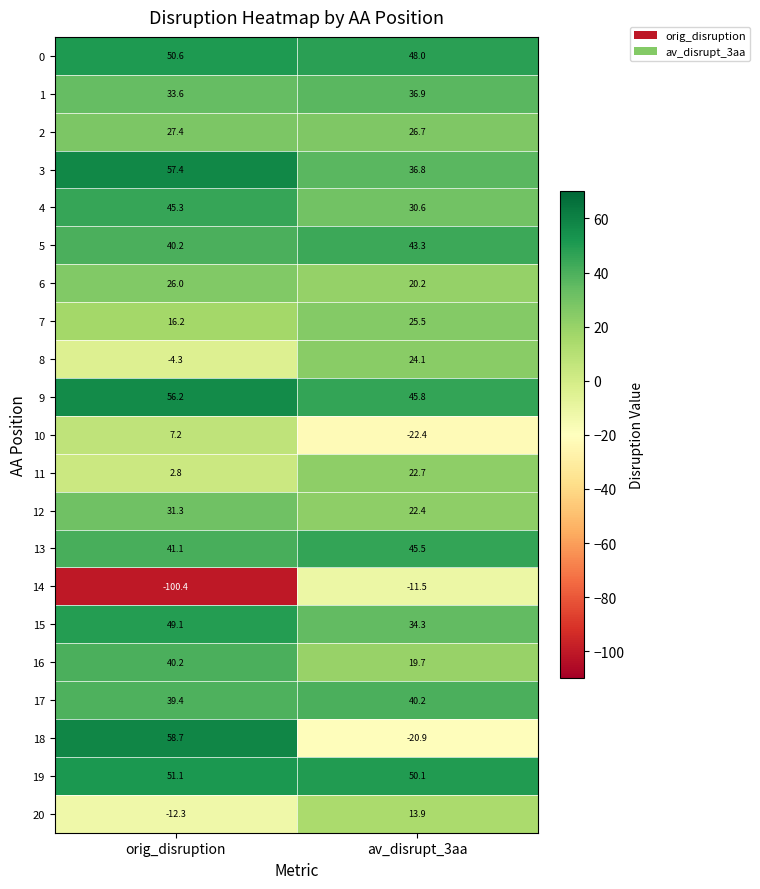

True or false: 18 has a value of 58.7 at orig_disruption.

True